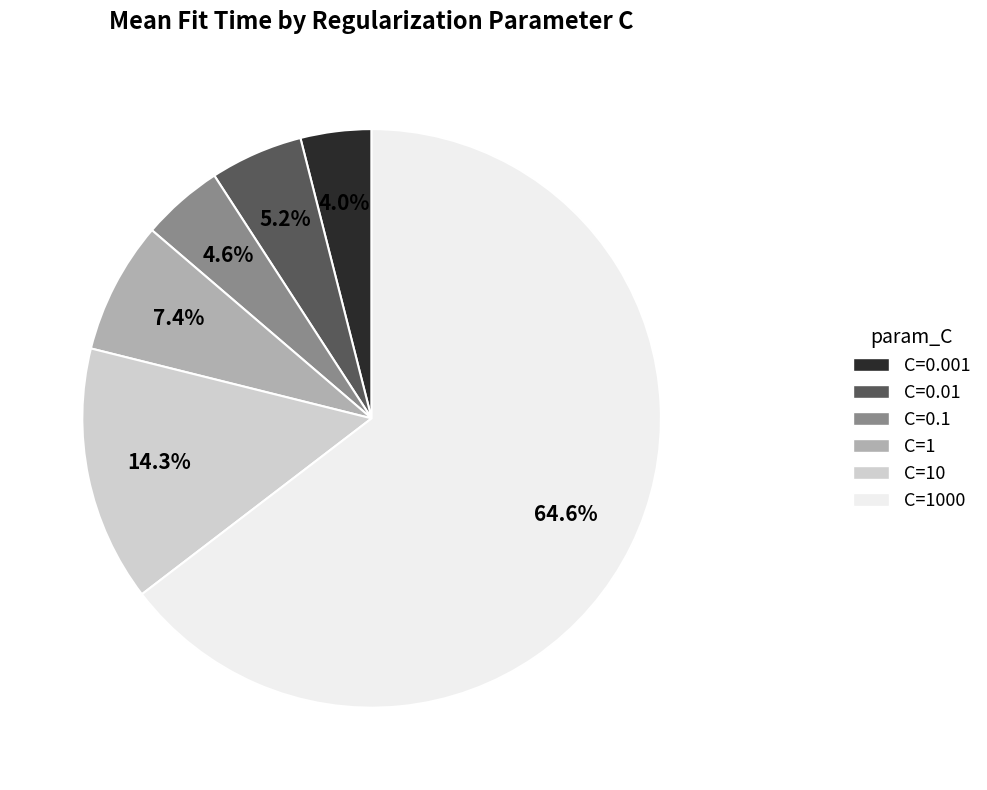

Does any single category account for the majority?

Yes